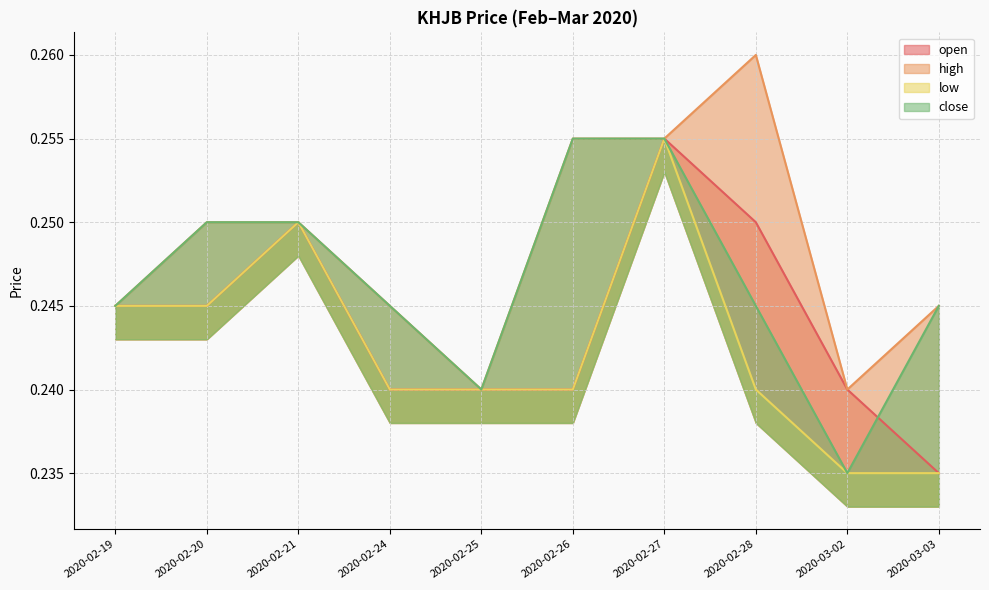

At which label is high closest to 0?

2020-02-25